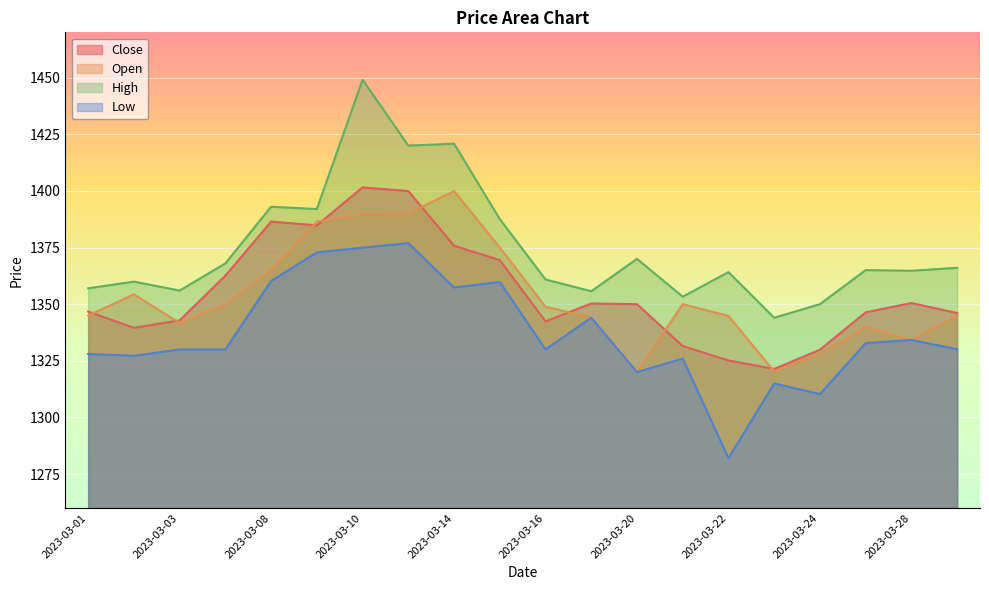

Is the value of Open at 2023-03-24 greater than the value of Low at 2023-03-27?

No